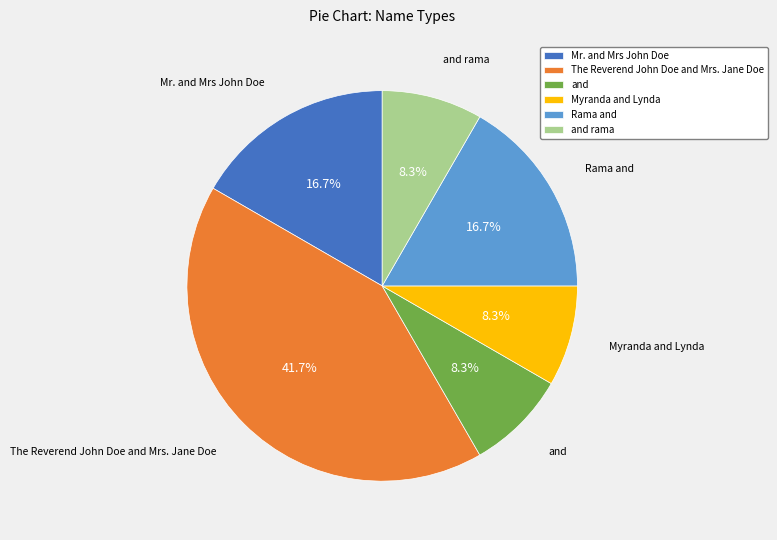

What is the largest slice in the pie chart?

The Reverend John Doe and Mrs. Jane Doe